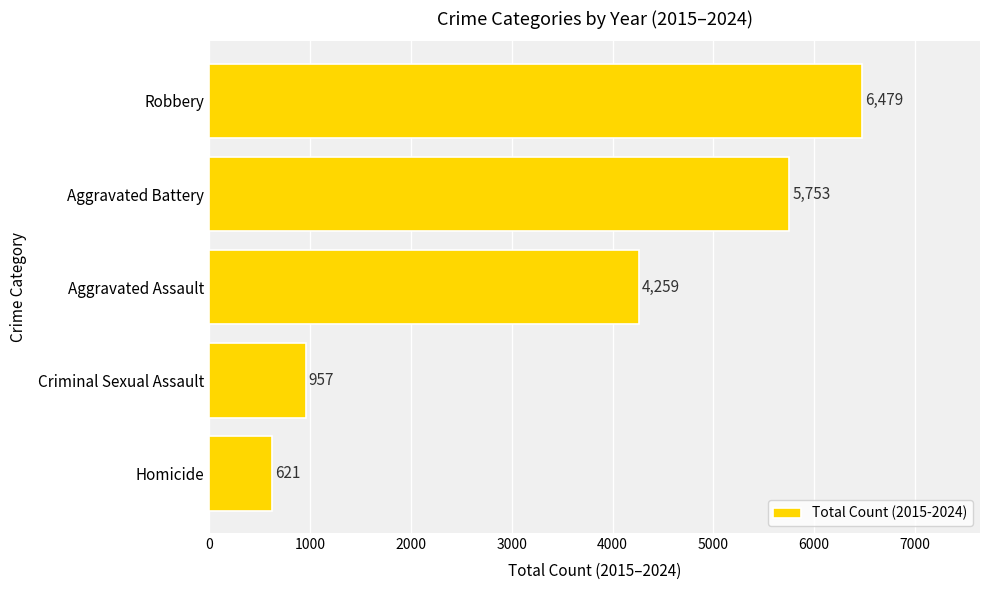

Approximately how many times larger is the value at Robbery compared to Aggravated Battery?

1.1